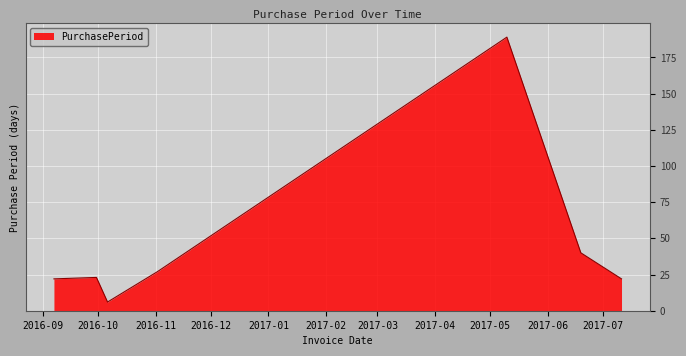

True or false: the data has more than 0 interior local peaks.

True